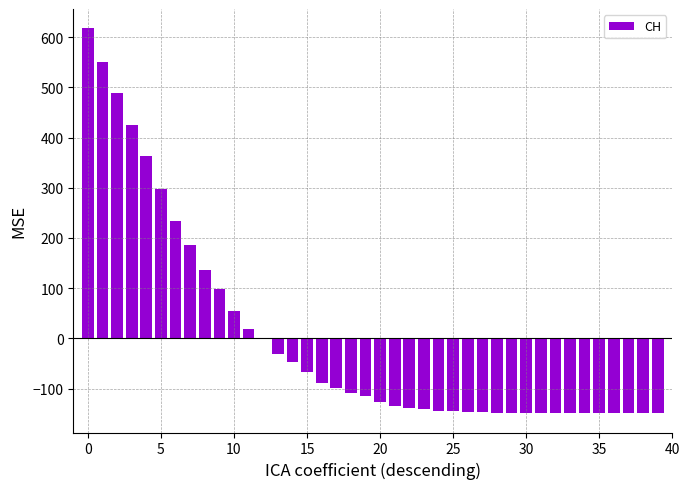

What is the maximum value shown in the chart?

617.8